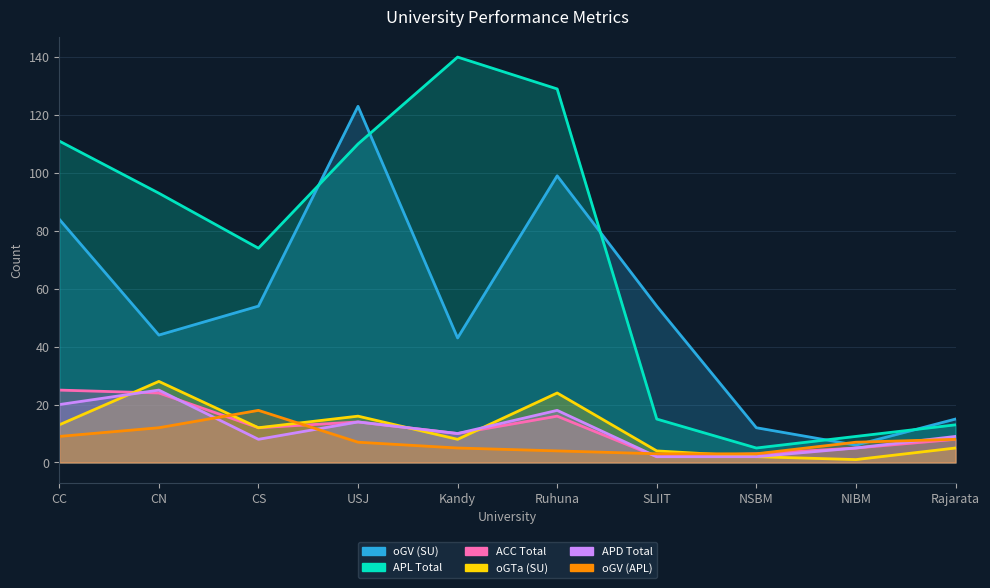

True or false: oGTa (SU) and APL Total cross at least once.

False